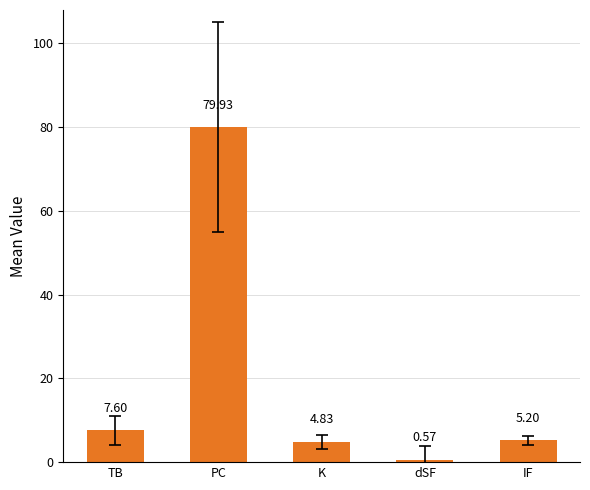

Which category has the highest value across all series?

PC